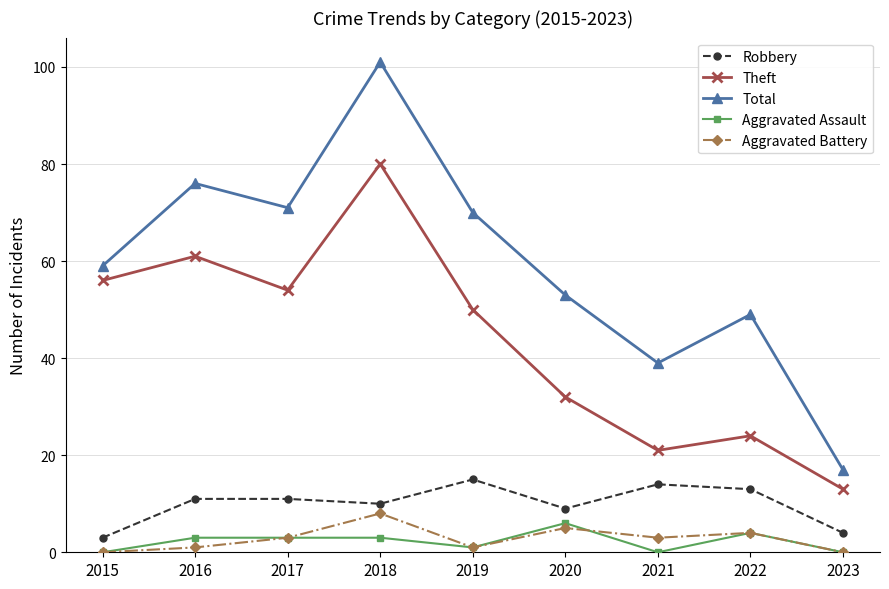

What is the average value of the Aggravated Assault series?

2